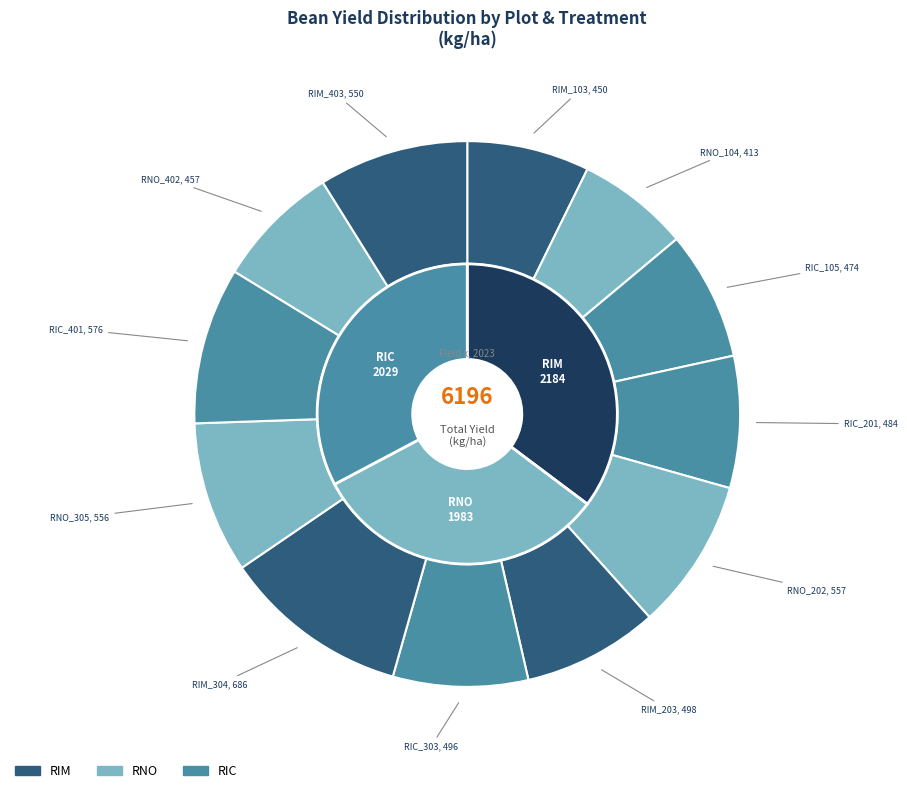

To the nearest percent, what is the average slice percentage?

8%